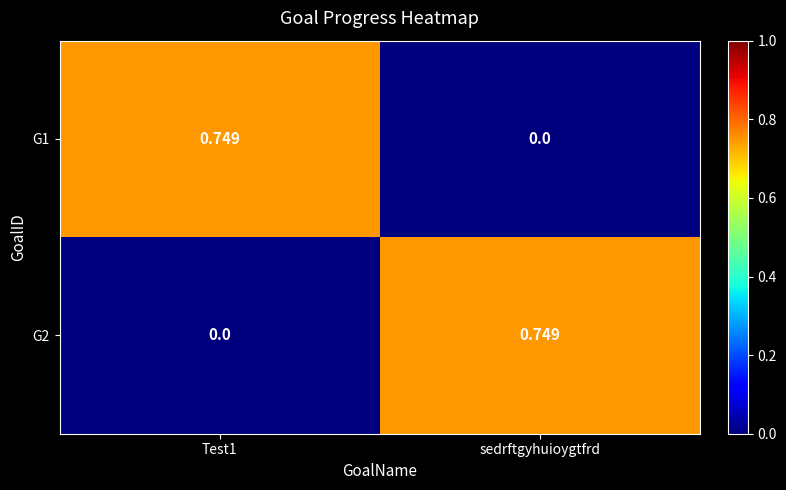

At which label is G1 closest to 0?

sedrftgyhuioygtfrd